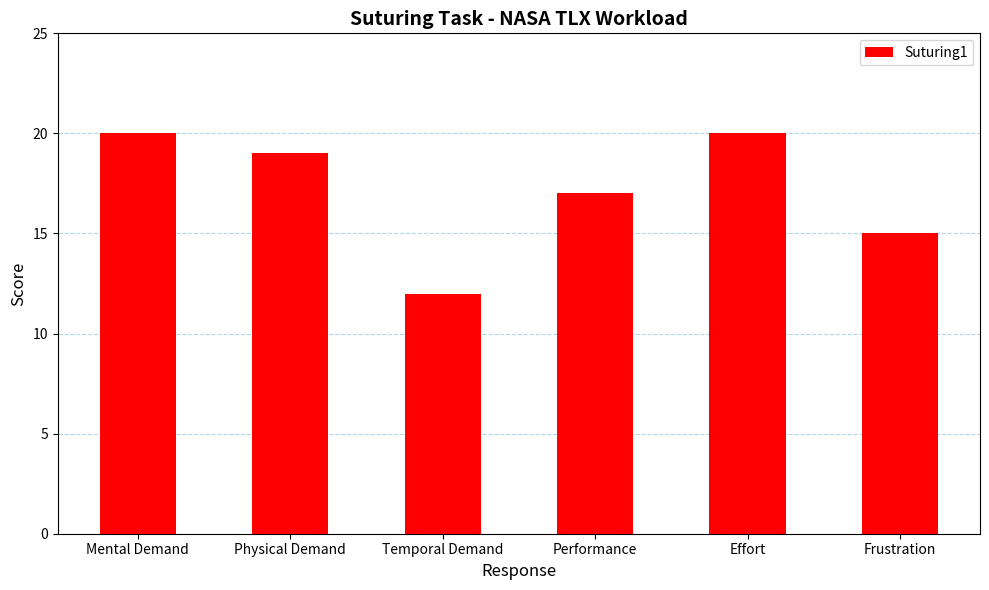

What is the maximum value shown in the chart?

20